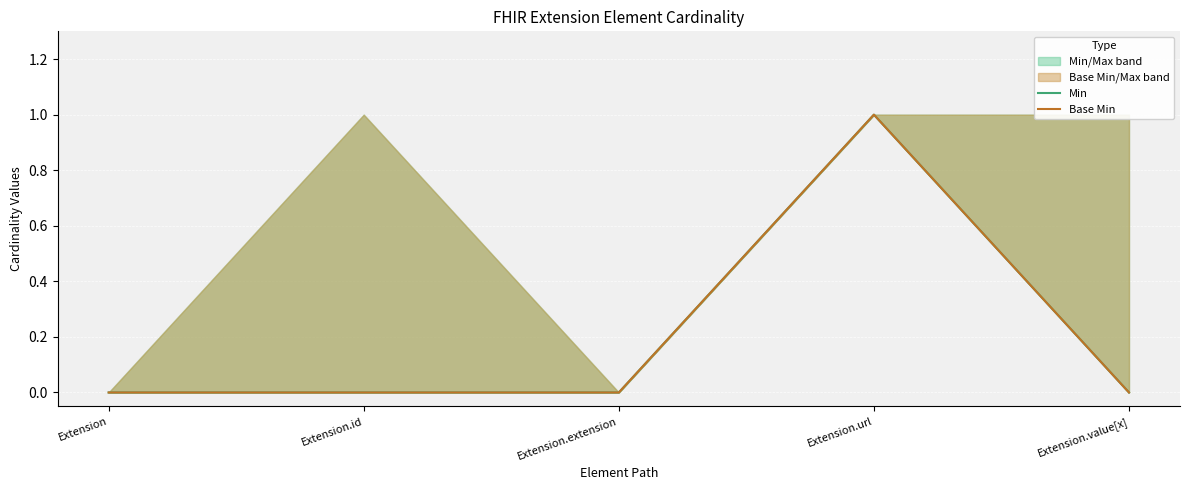

Reading left to right, transcribe all the data shown in this chart.

Min: Extension=0	Extension.id=0	Extension.extension=0	Extension.url=1	Extension.value[x]=0
Base Min: Extension=0	Extension.id=0	Extension.extension=0	Extension.url=1	Extension.value[x]=0